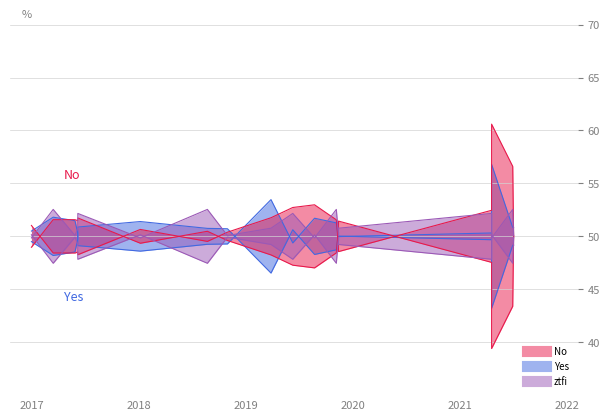

True or false: ztfg has more than 1 interior local peaks.

True